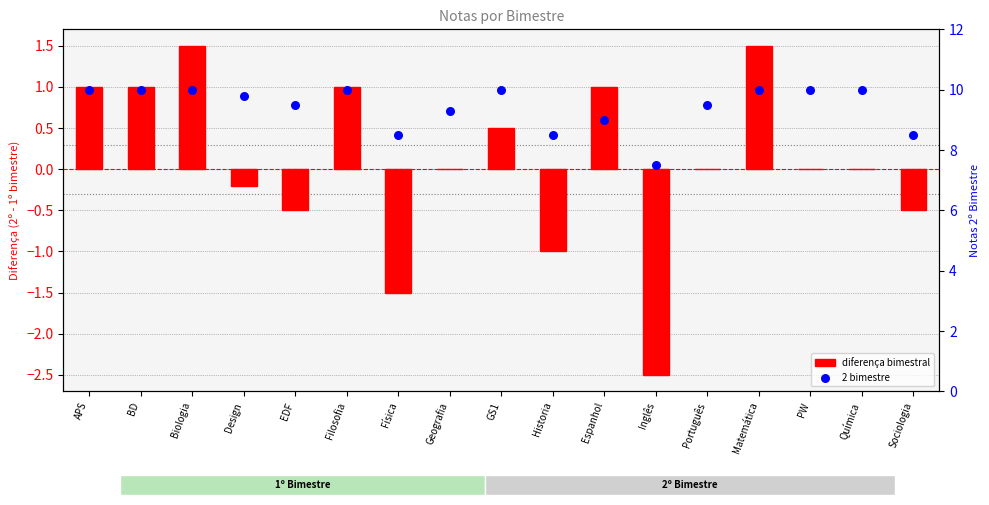

Which series contains the highest Y value?

2 bimestre